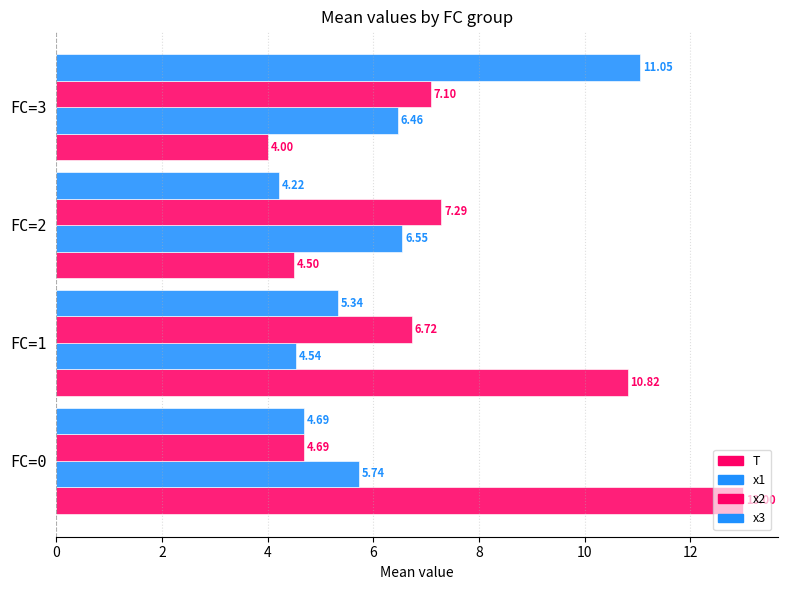

How many series are shown in this chart?

4